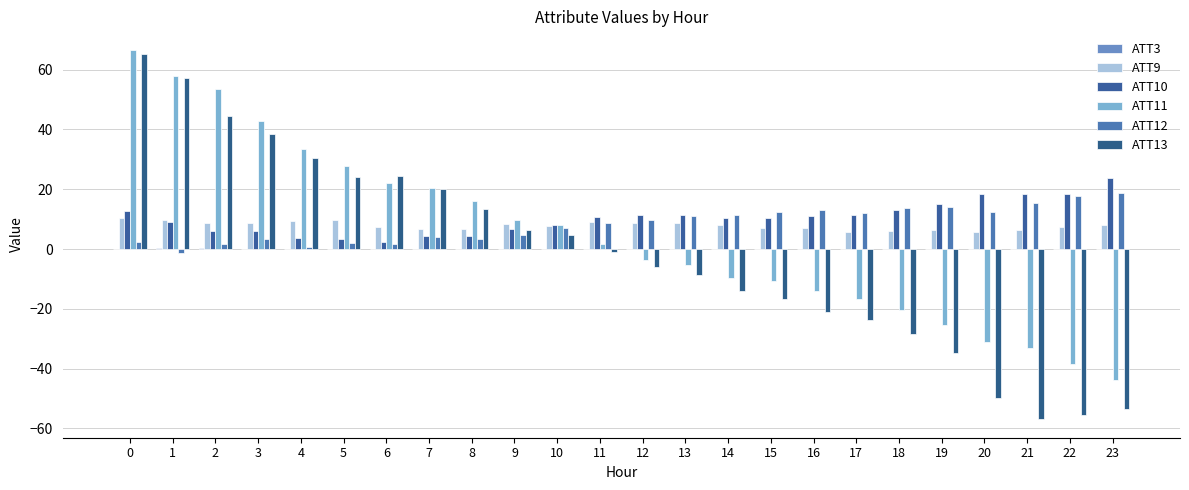

Where does the ATT12 series first go above 9?

12